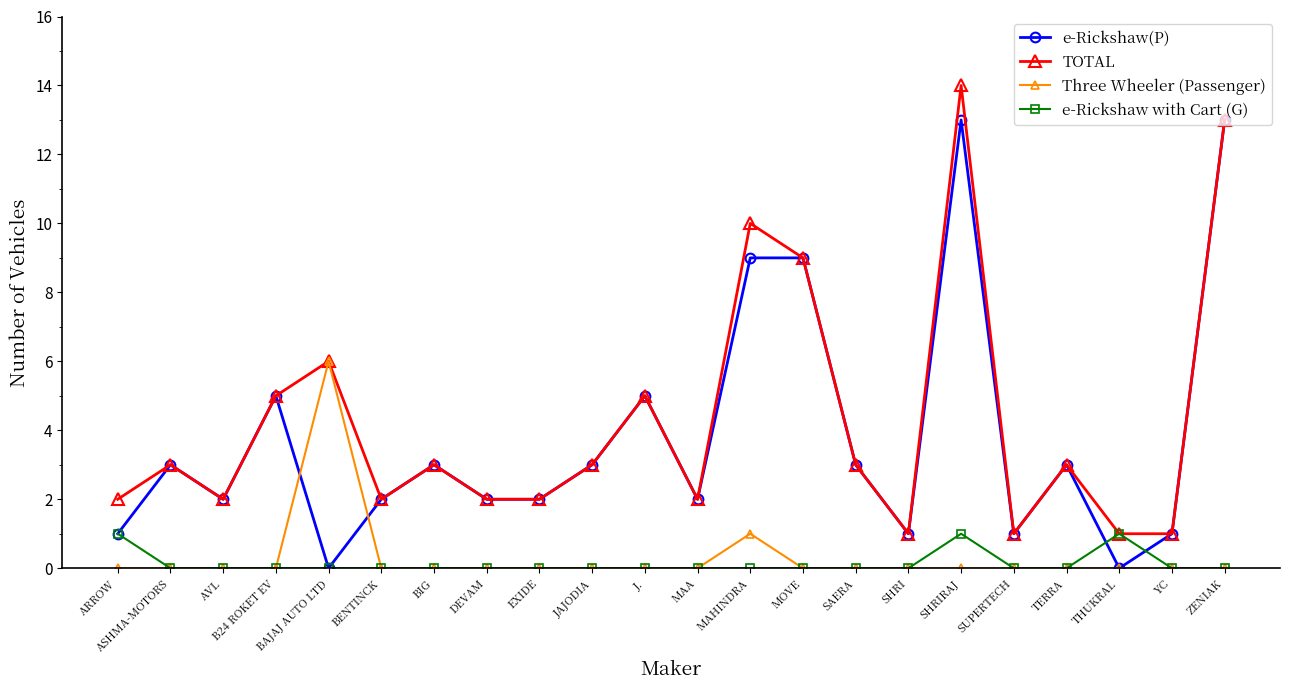

What are all the series names shown in the legend?

e-Rickshaw(P), TOTAL, Three Wheeler (Passenger), e-Rickshaw with Cart (G)